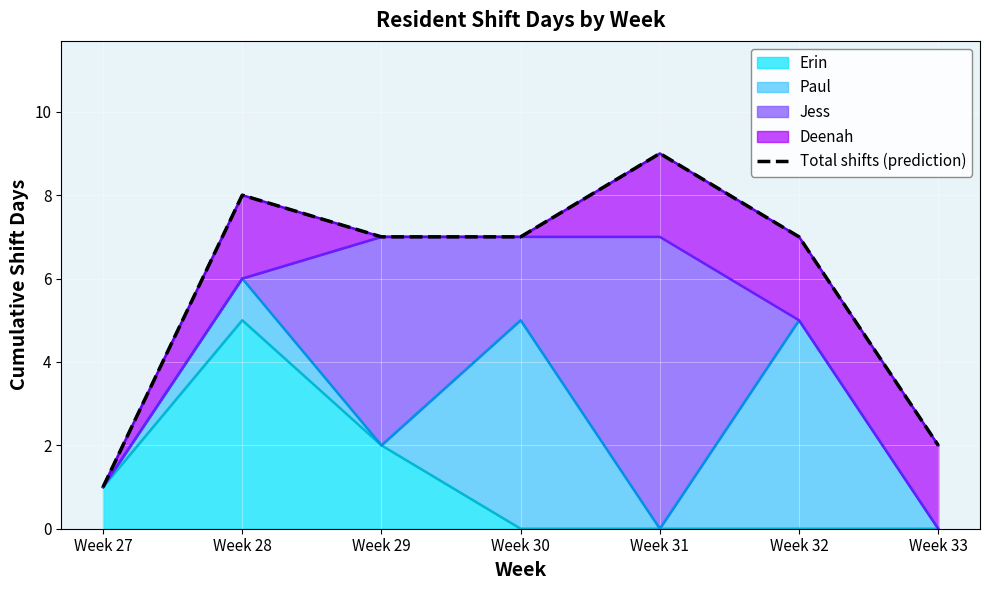

How many data points does each series have?

7